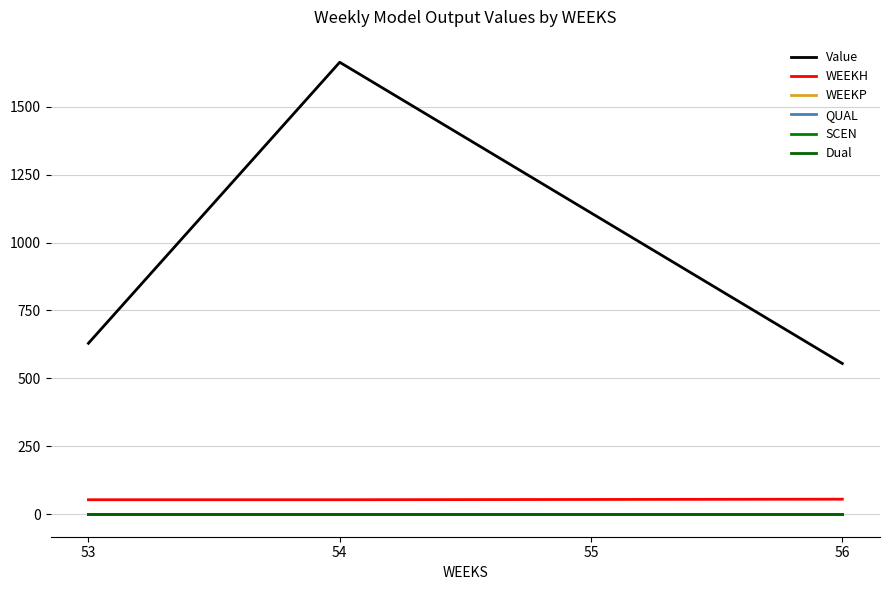

Is this an area chart (filled region under the line)?

No